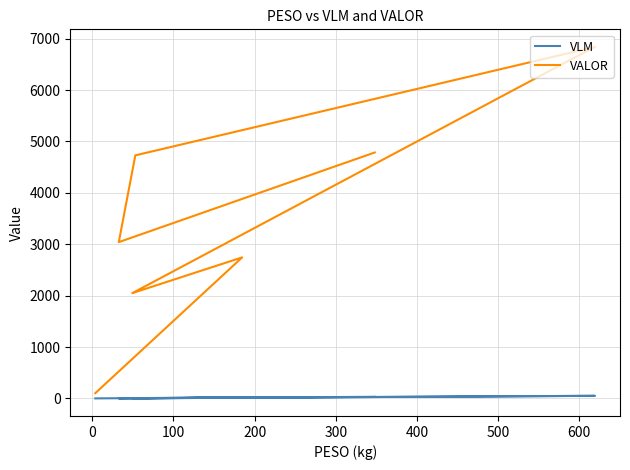

What is the sum of all VLM values?

161.0